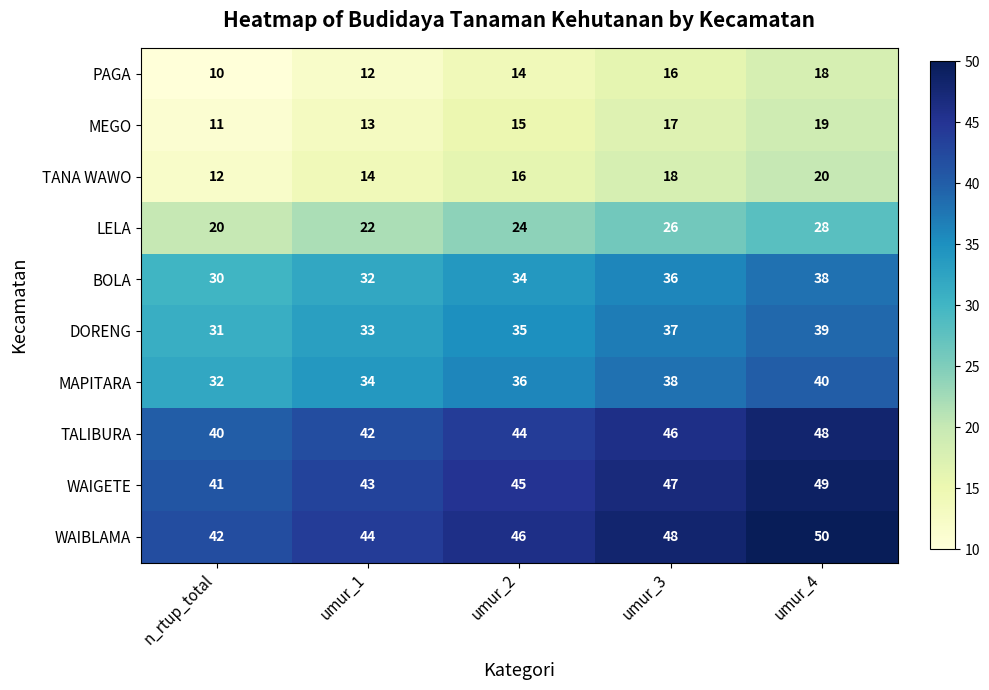

Which category has the highest value across all series?

umur_4